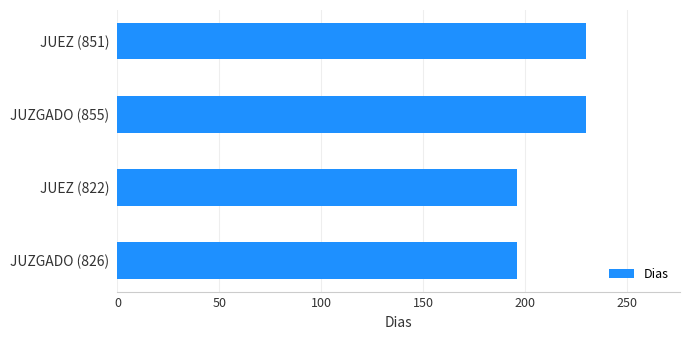

What is the difference between the values at JUZGADO (826) and JUZGADO (855)?

34